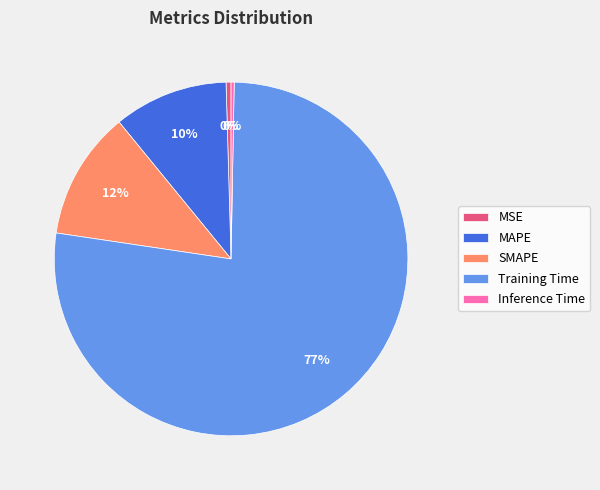

Does SMAPE account for over 50% of the chart?

No